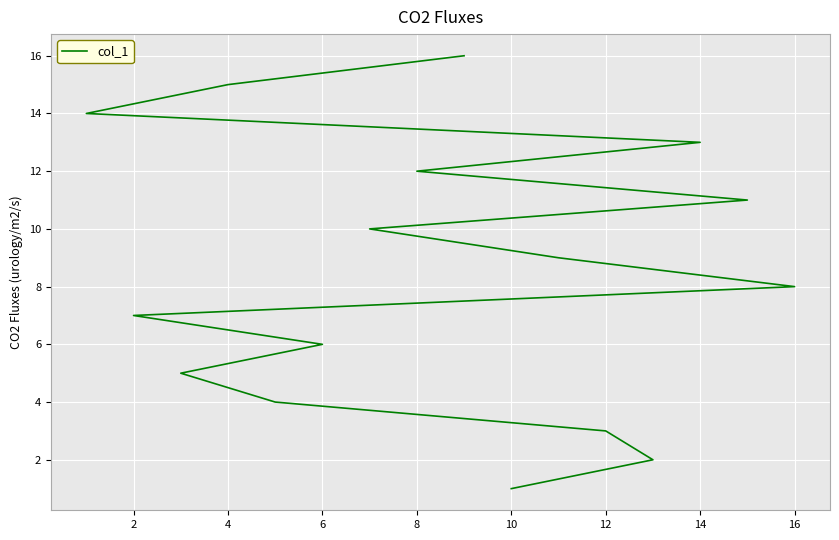

How many categories are shown in the chart?

16